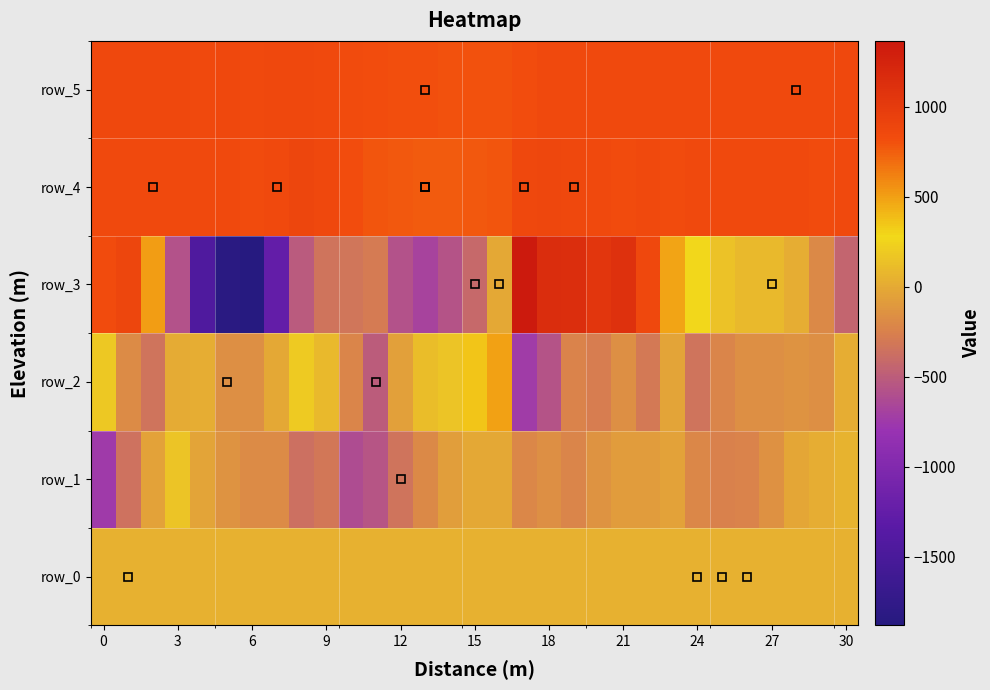

What is the sum of all row_5 values?

26173.0